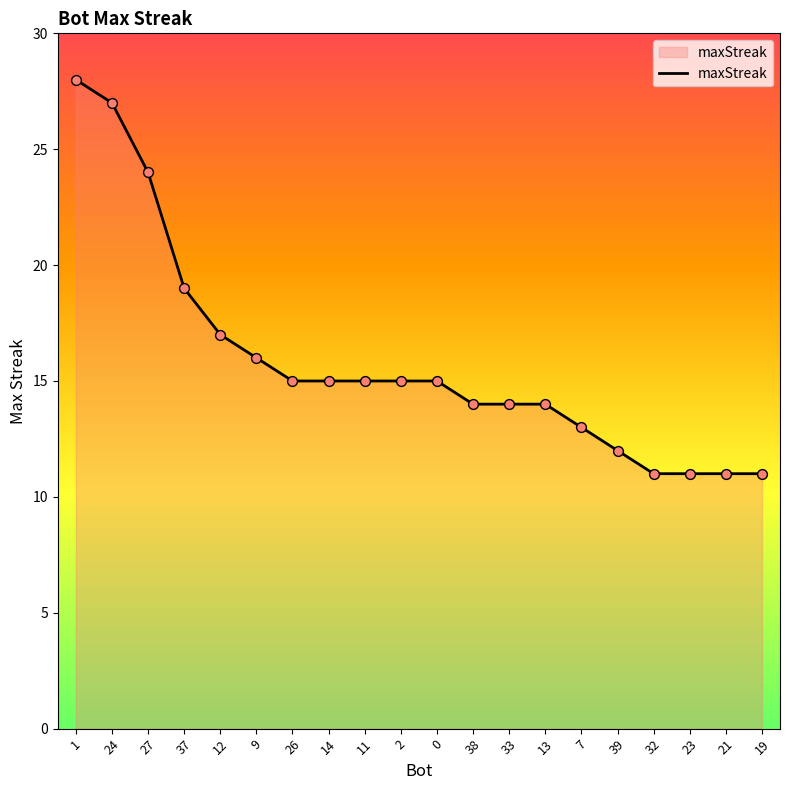

Between 21 and 37, which is larger?

37